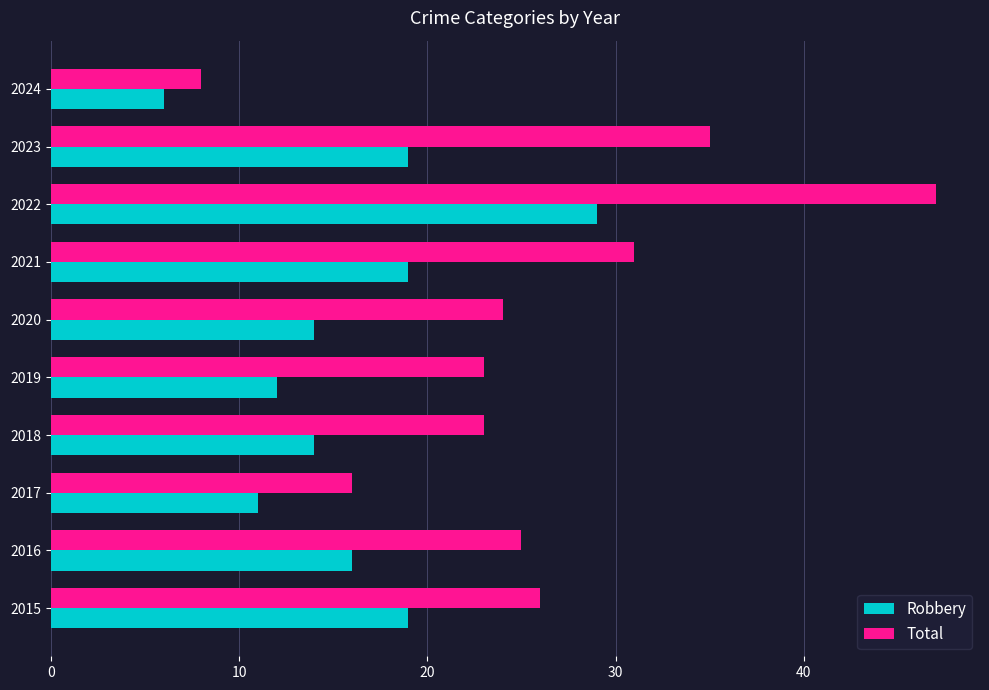

Which category has the highest value in the Total series?

2022